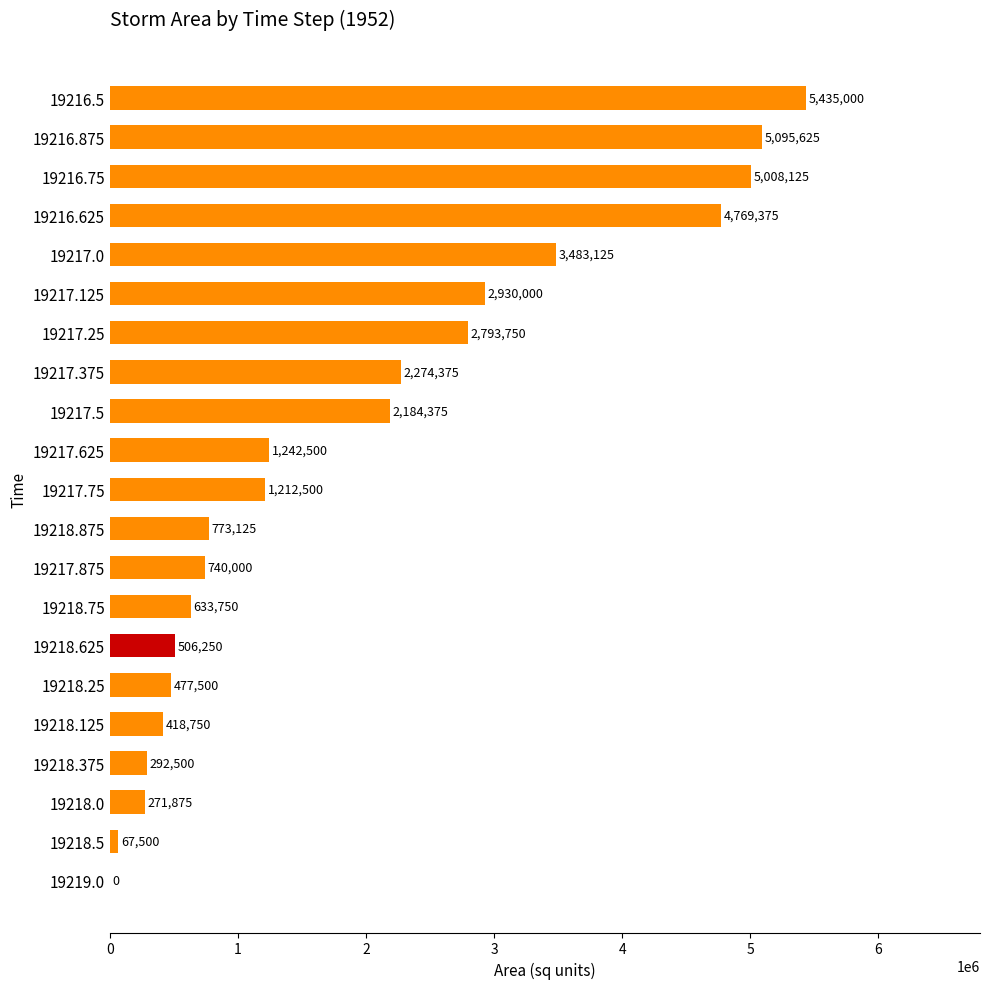

The chart shows a value of 827507 at 19217.75. True or false?

False